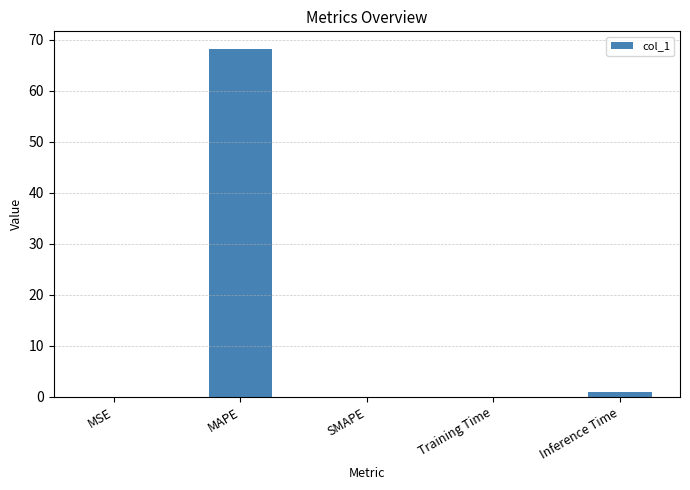

Between Inference Time and MAPE, which is larger?

MAPE